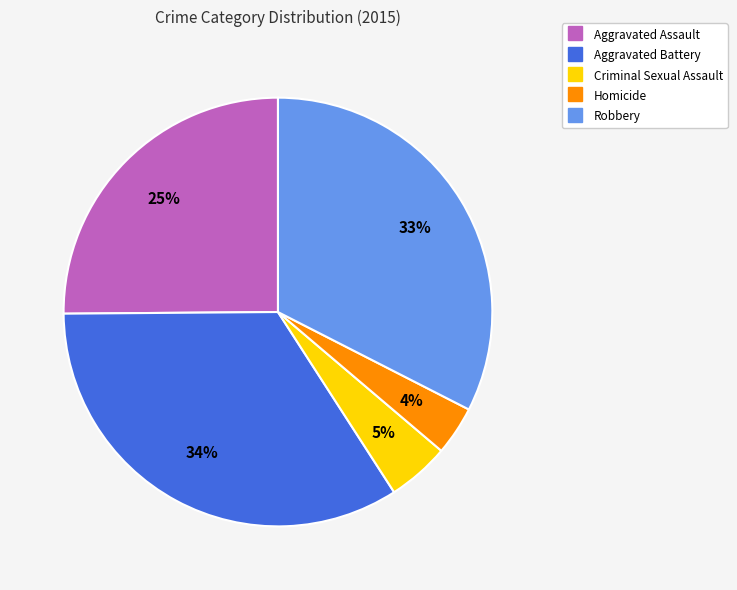

Between Aggravated Battery and Homicide, which is larger?

Aggravated Battery